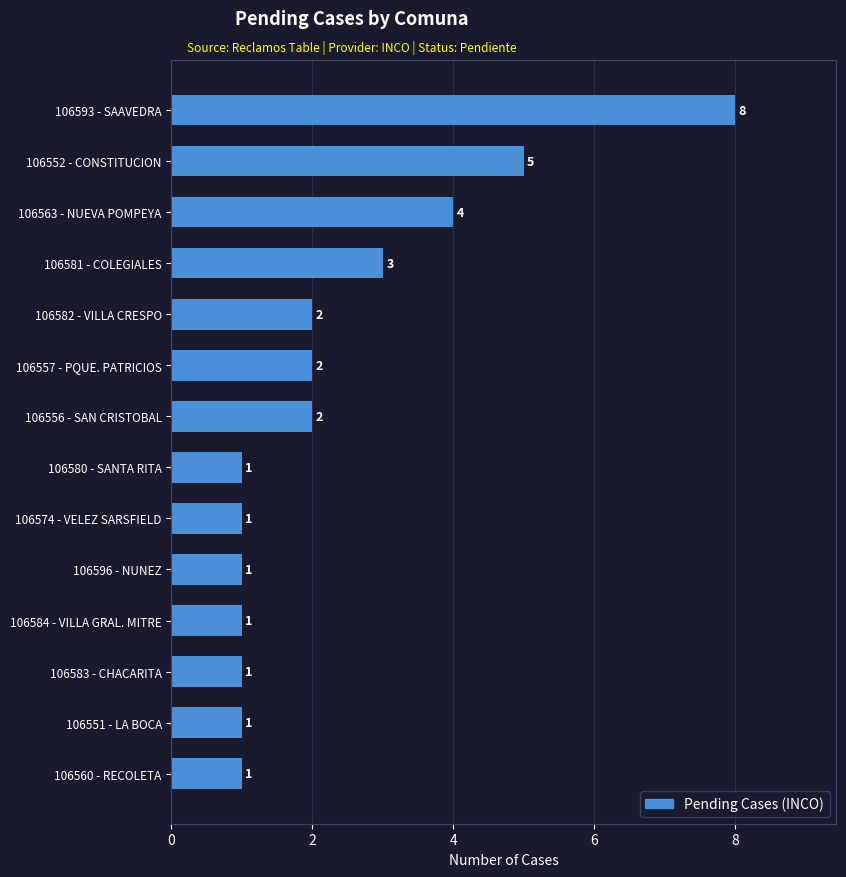

Reading top to bottom, what are all the values shown in this chart?

106593 - SAAVEDRA=8	106552 - CONSTITUCION=5	106563 - NUEVA POMPEYA=4	106581 - COLEGIALES=3	106582 - VILLA CRESPO=2	106557 - PQUE. PATRICIOS=2	106556 - SAN CRISTOBAL=2	106580 - SANTA RITA=1	106574 - VELEZ SARSFIELD=1	106596 - NUNEZ=1	106584 - VILLA GRAL. MITRE=1	106583 - CHACARITA=1	106551 - LA BOCA=1	106560 - RECOLETA=1